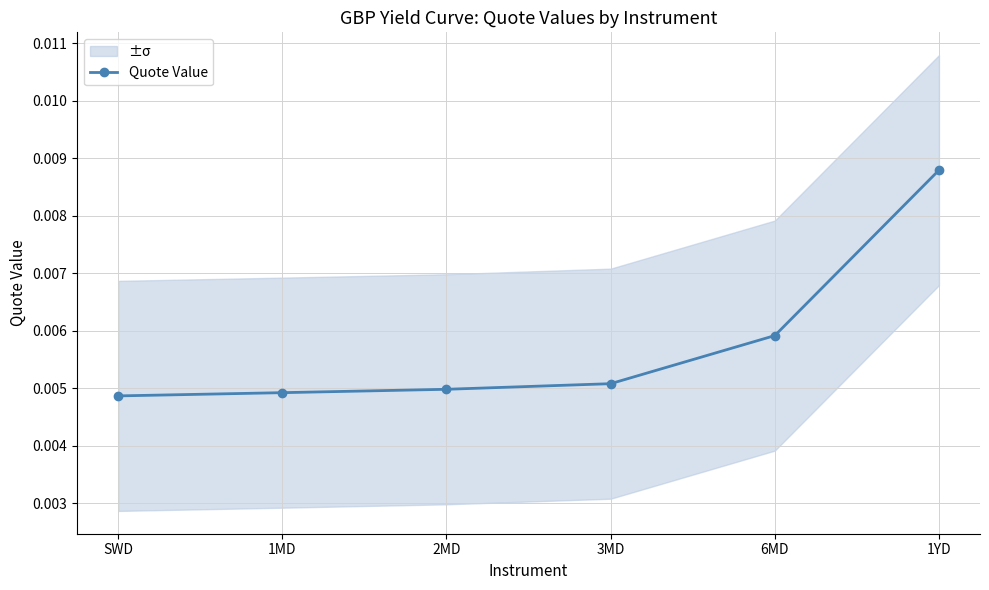

Count the Quote Value values in the range 0 to 1.

6